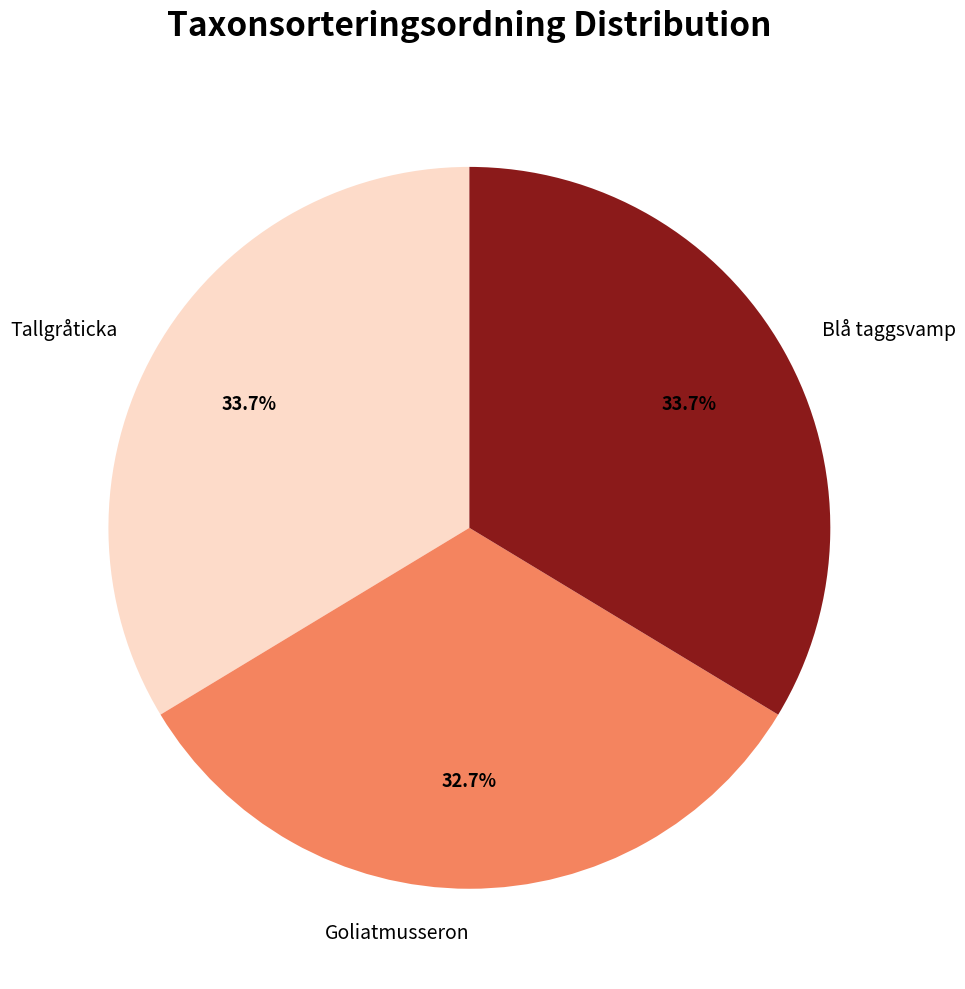

How many segments does this pie chart have?

3